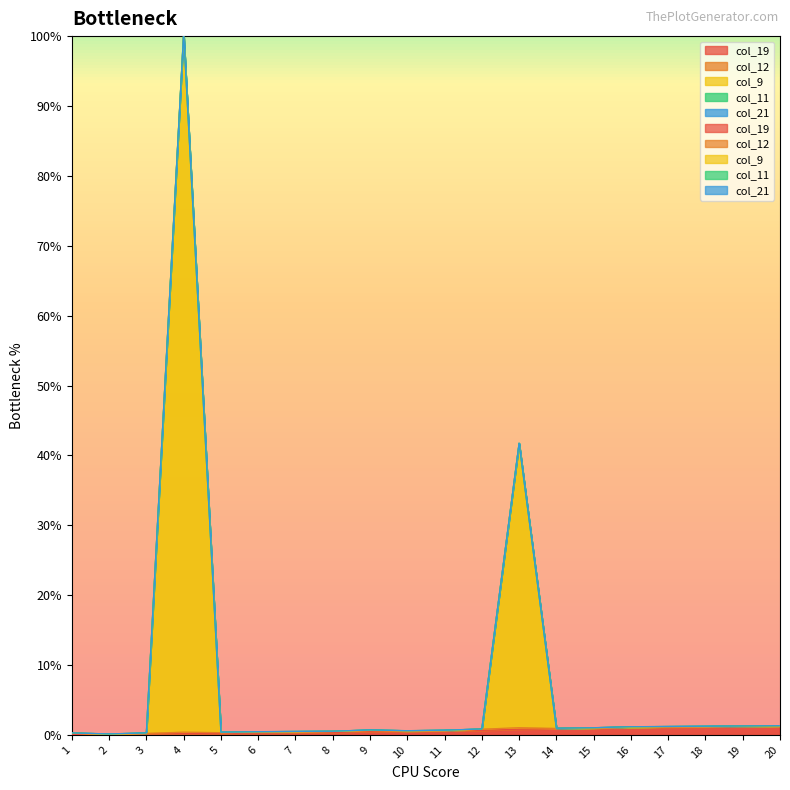

At which category does the chart reach its minimum across all series?

2